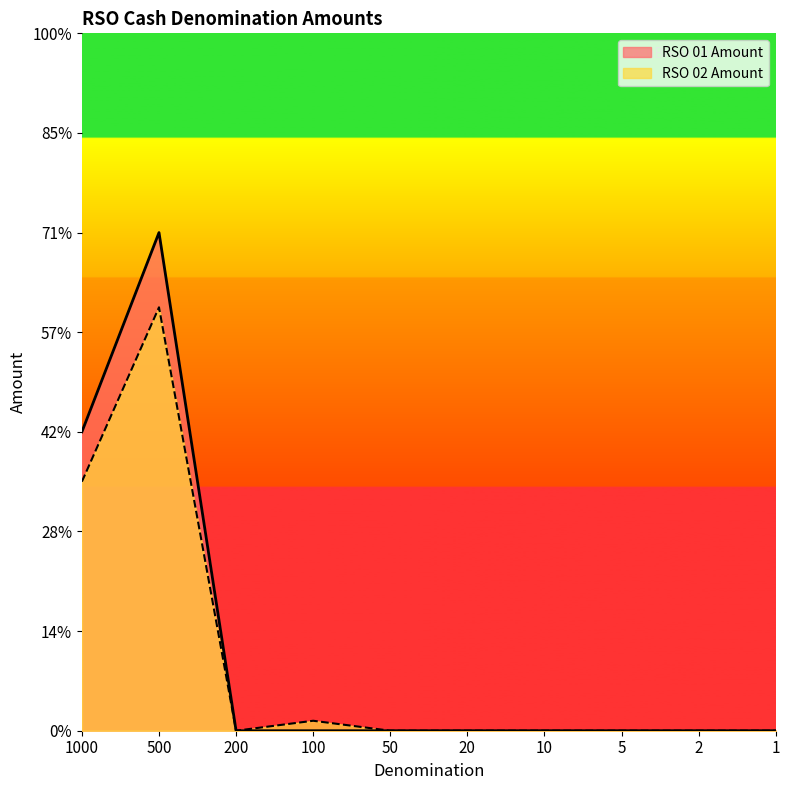

What is the difference between the maximum and minimum values in the RSO 01 Amount series?

10000